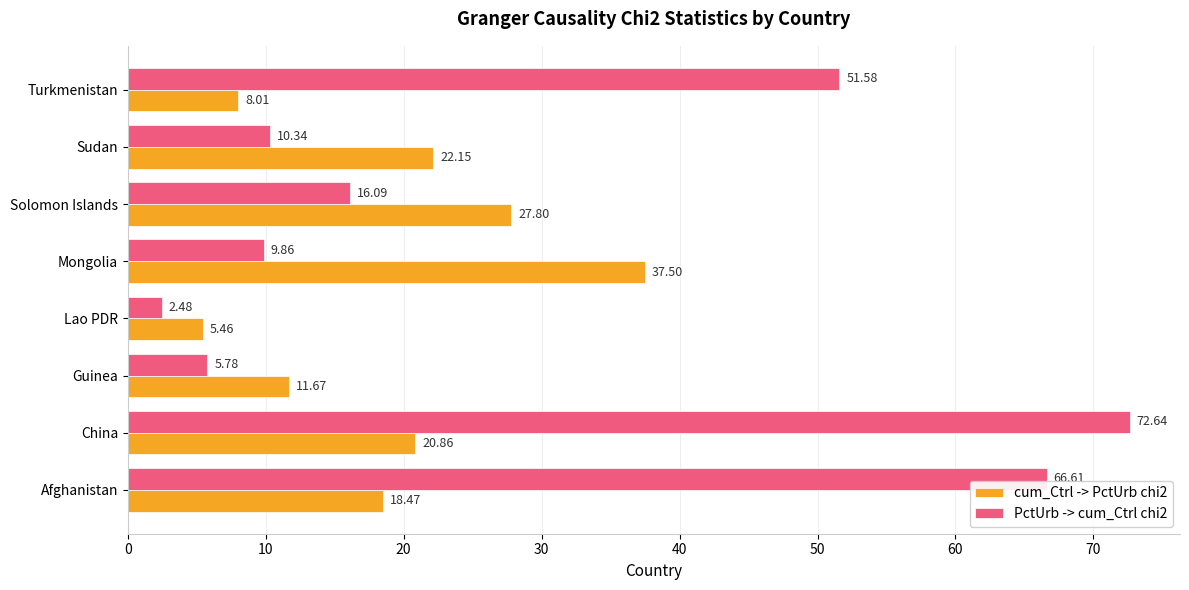

What is the highest value of the PctUrb -> cum_Ctrl chi2 series?

72.6